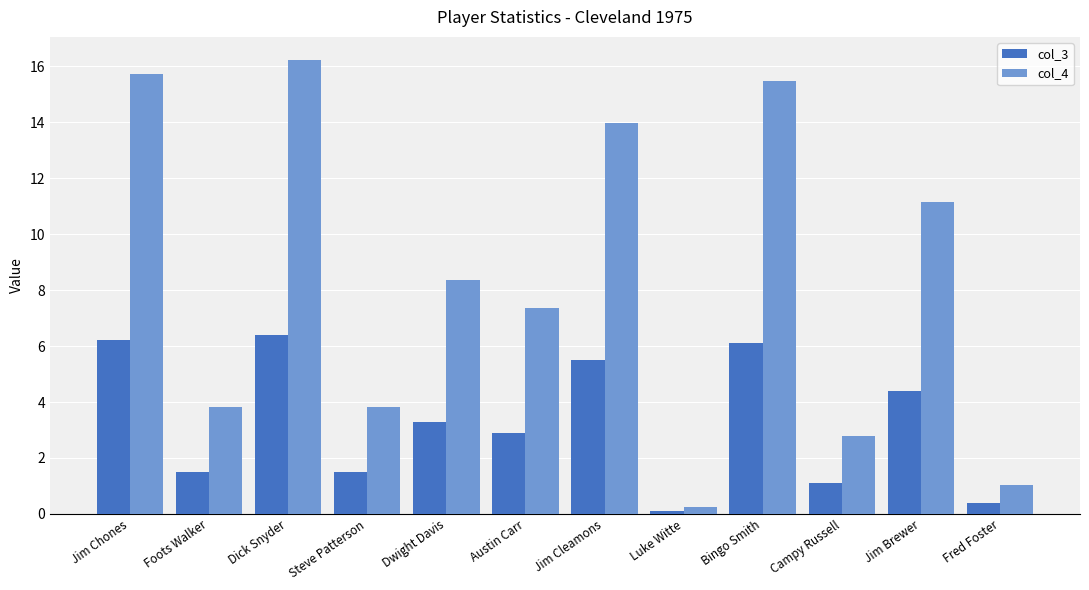

At which category is the sum across all series the highest?

Dick Snyder